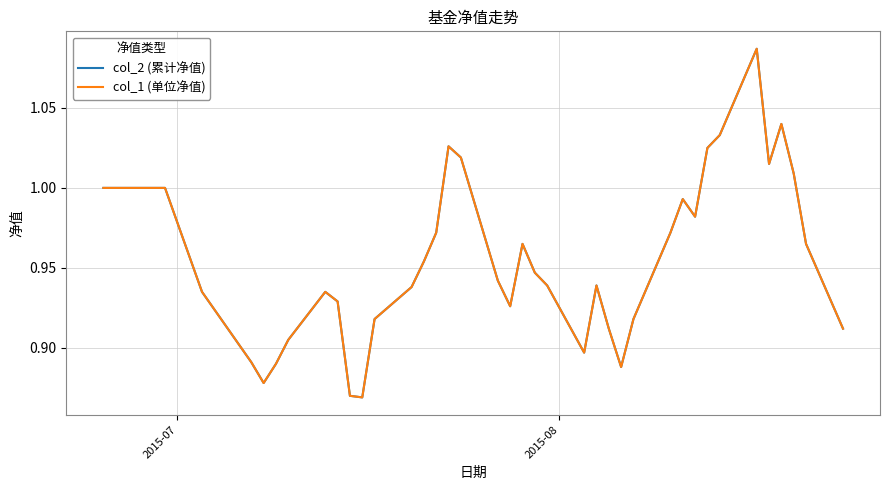

What is the value of the col_1 (单位净值) point at the 10th from the left?

0.9